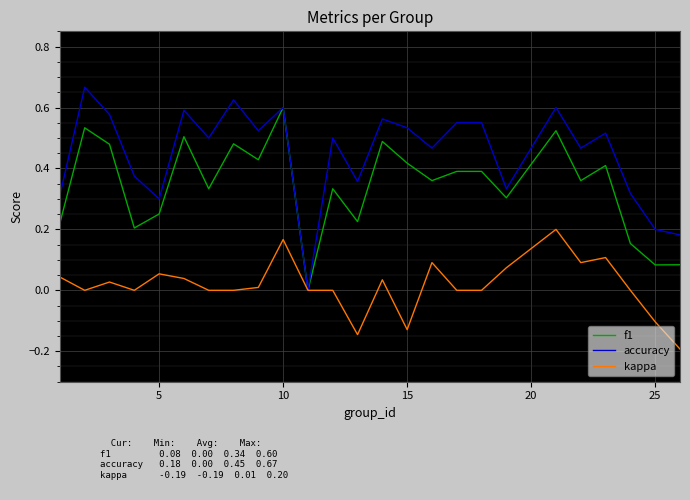

List the series in order of their peak value, highest first.

accuracy, f1, kappa